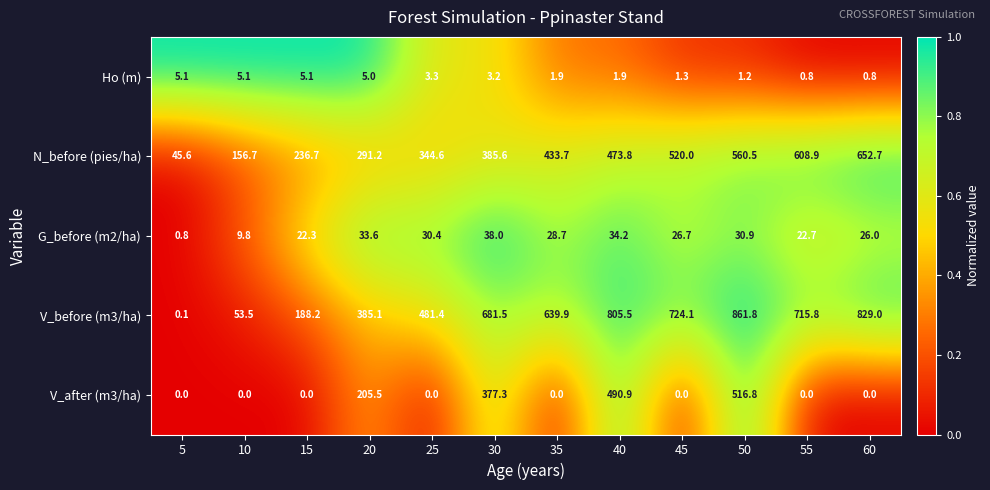

True or false: G_before (m2/ha) has a value of 49.4 at 25.

False